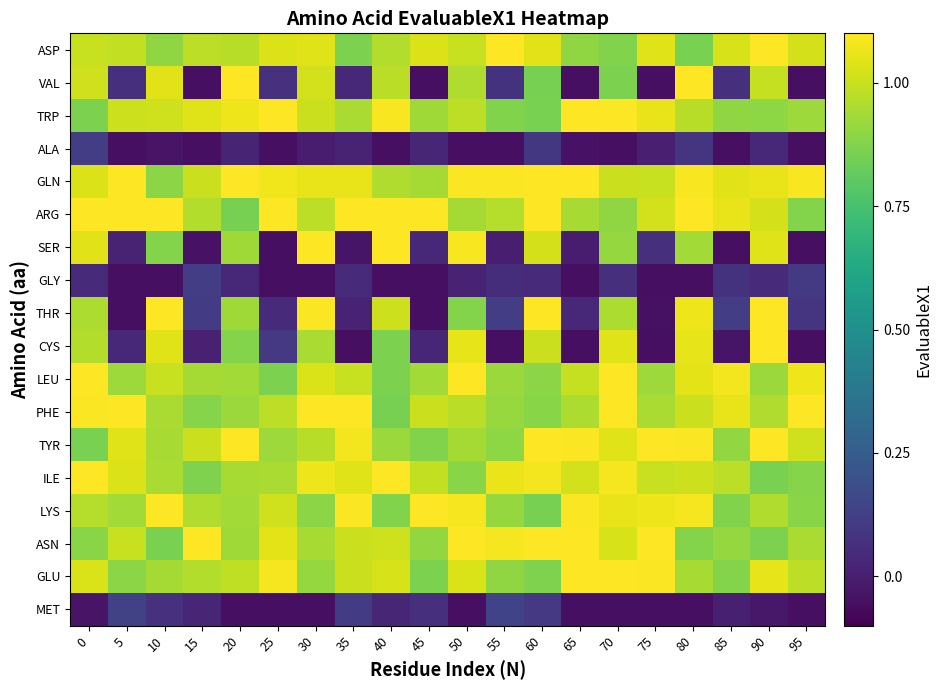

Count the number of categories in the chart.

20